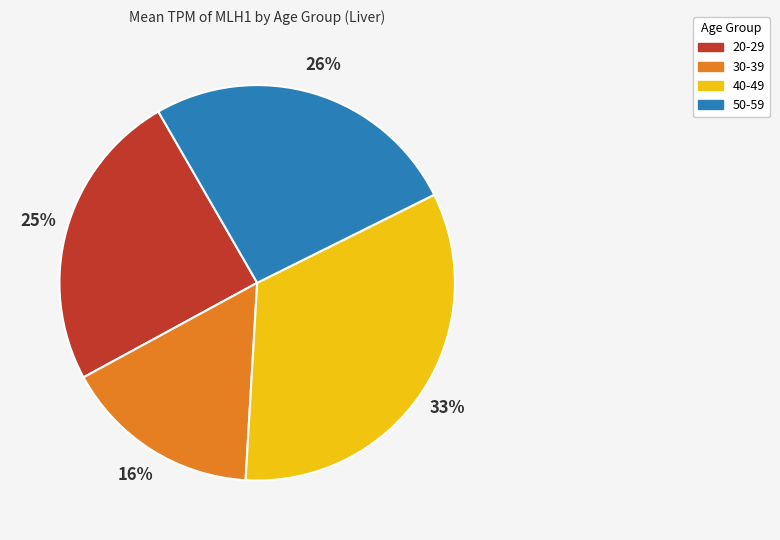

To the nearest percent, what percentage of the pie is 40-49?

33%